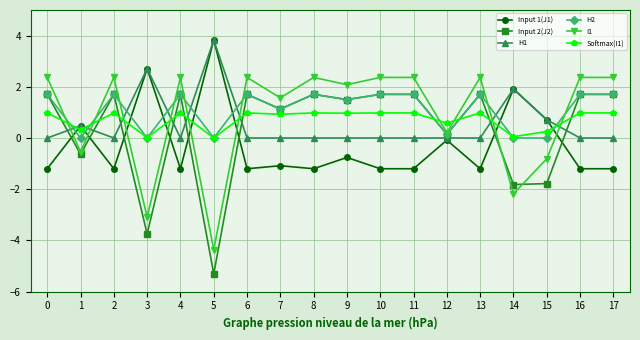

What is the difference between the maximum and minimum values in the H2 series?

1.7